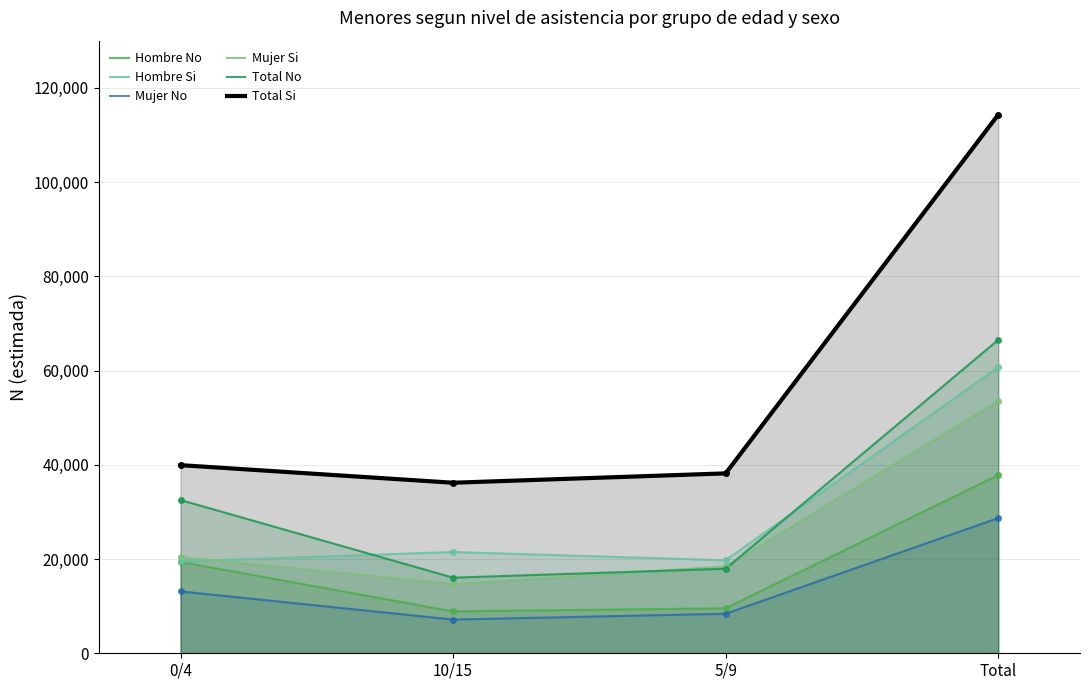

At 10/15, list the series in order from smallest to largest.

Mujer No, Hombre No, Mujer Si, Total No, Hombre Si, Total Si